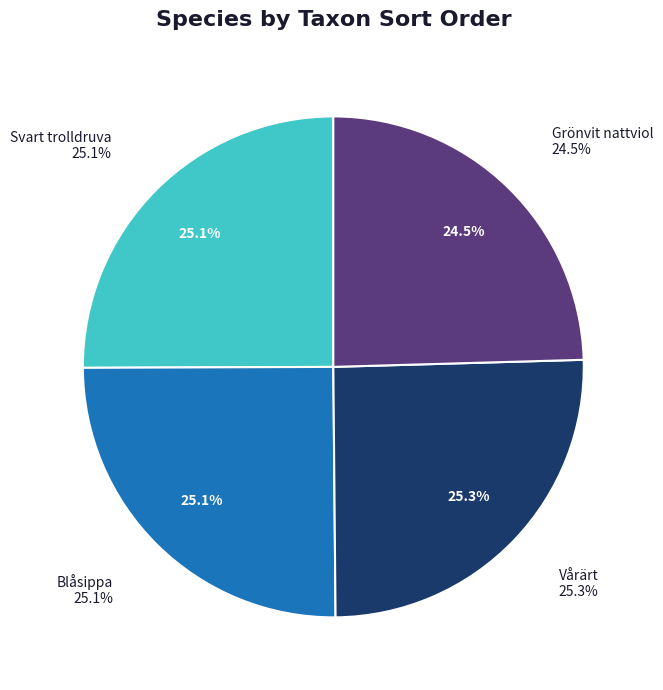

What percentage is the Vårärt slice, to the nearest percent?

25%